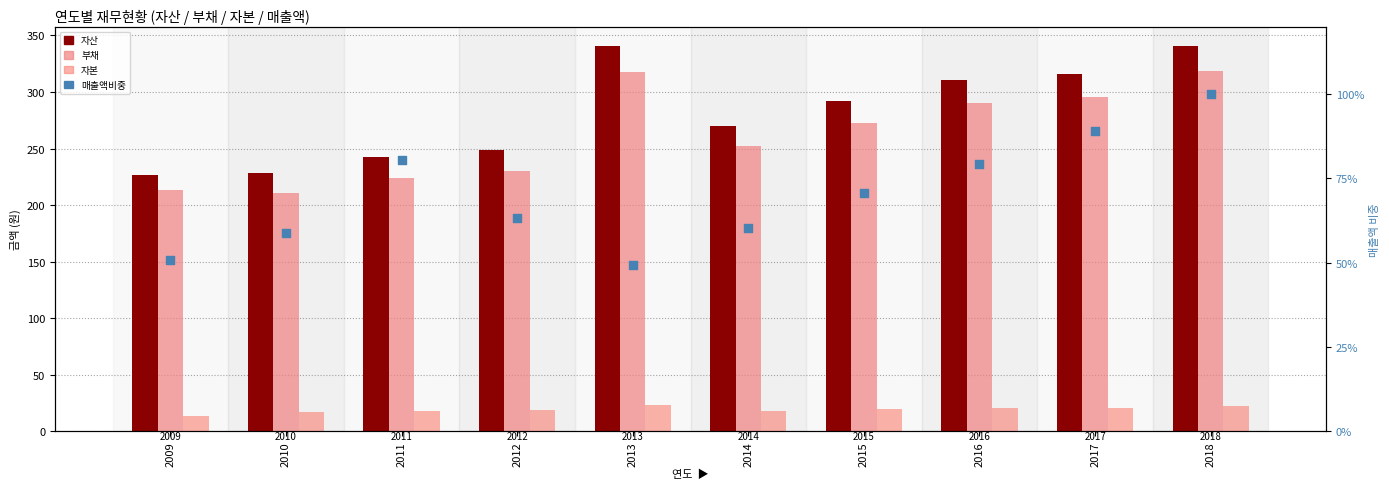

What are all the series names shown in the legend?

자산, 부채, 자본, 매출액비중